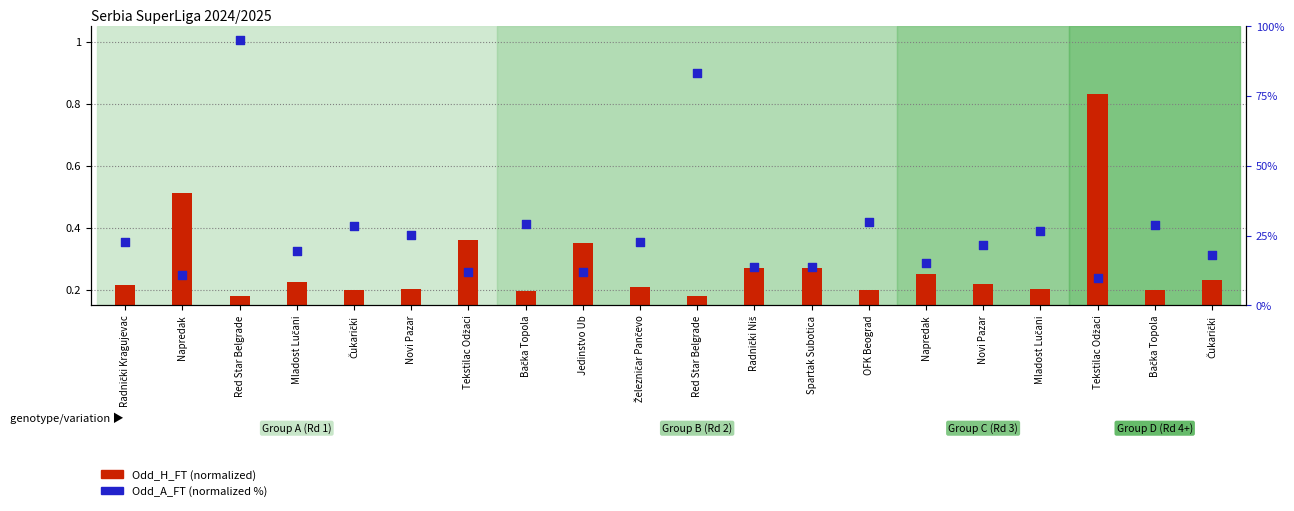

What are all the series names shown in the legend?

Odd_H_FT (normalized), Odd_A_FT (normalized %)